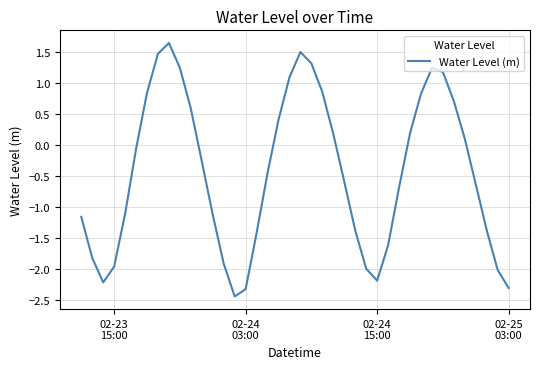

What is the maximum value shown in the chart?

1.6